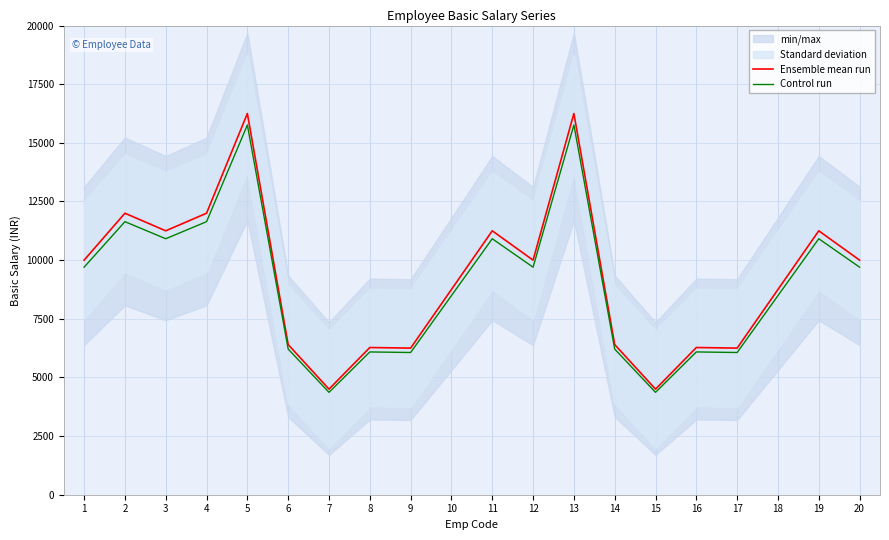

At 10, list the series in order from largest to smallest.

Ensemble mean run, Control run